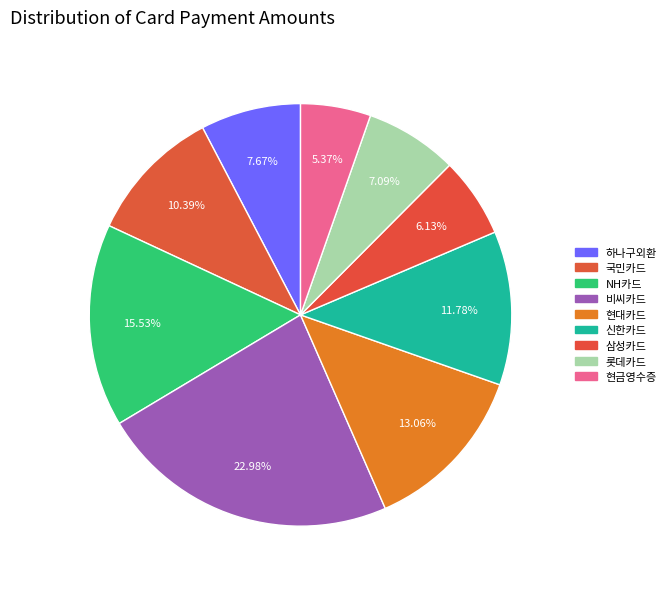

To the nearest percent, what is the average slice percentage?

11%